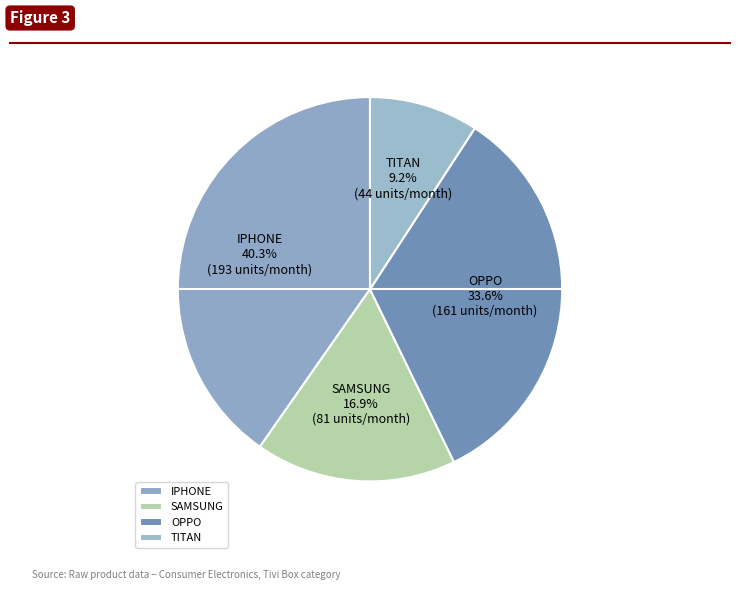

What portion of the pie excludes TITAN?

90.8%